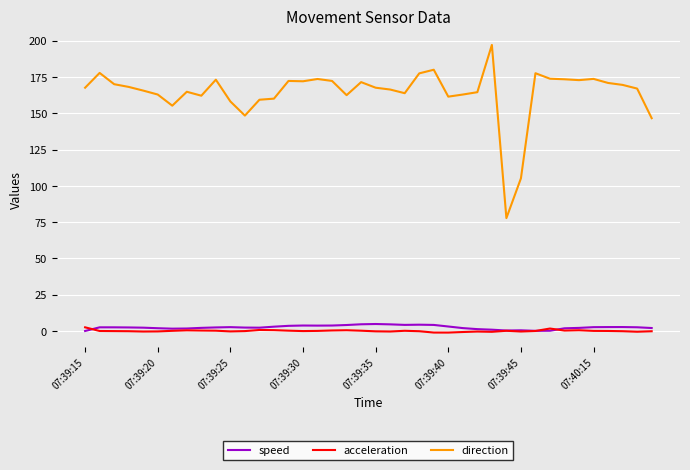

Which series has the largest total across all categories?

direction